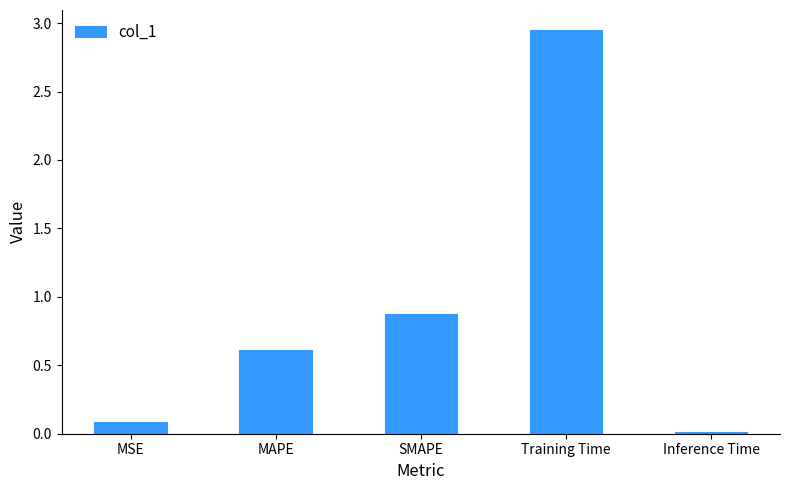

Is it true that the value at Training Time is 4.5?

False